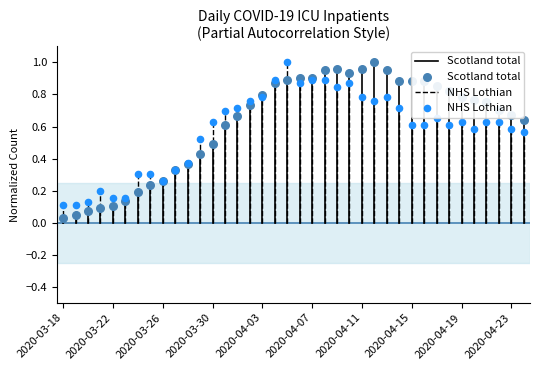

What is the total value across all series at 27?

1.6